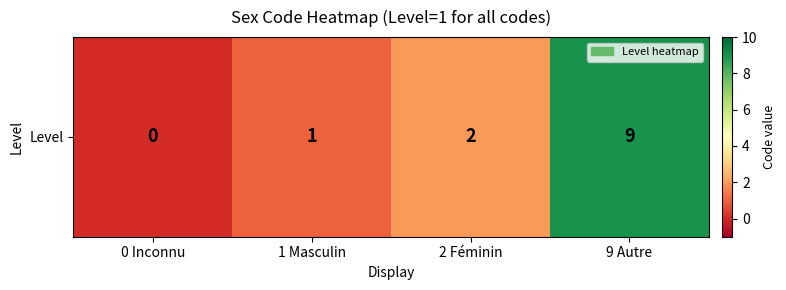

How many series are shown in this chart?

1